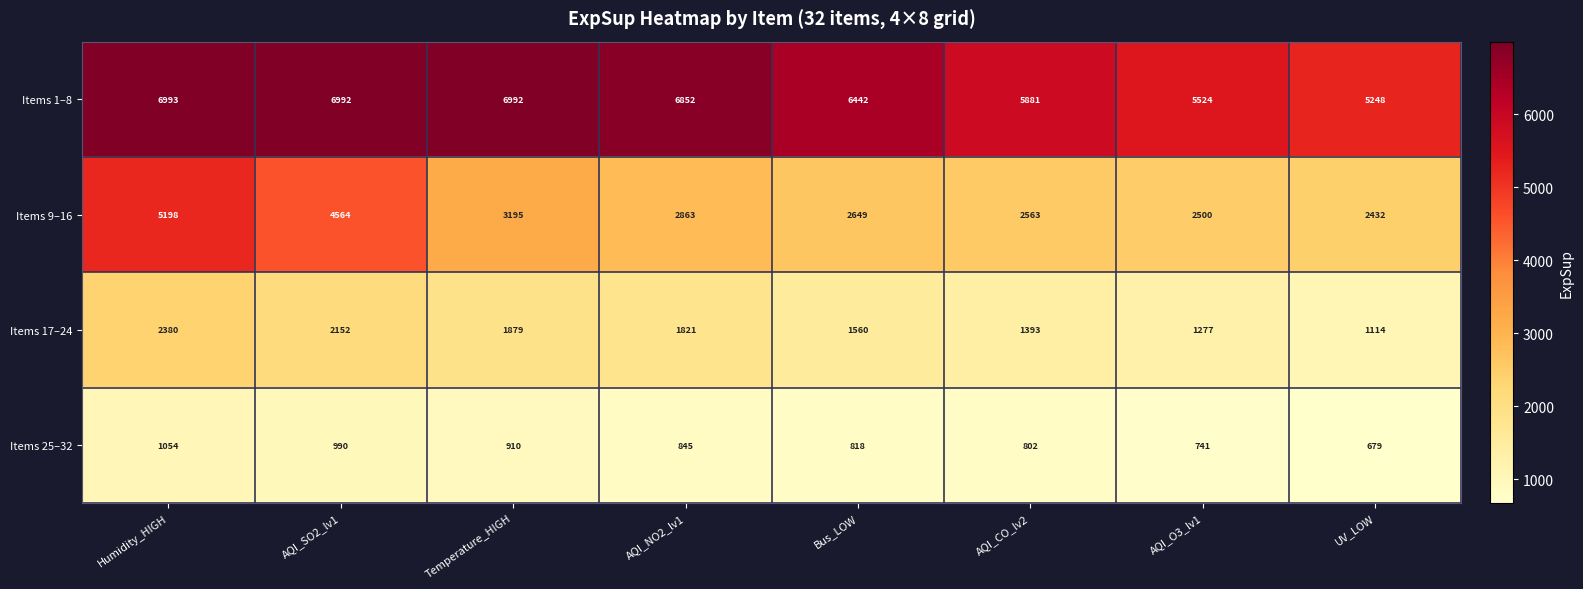

The value of Items 9–16 at AQI_CO_lv2 is 2563. True or false?

True